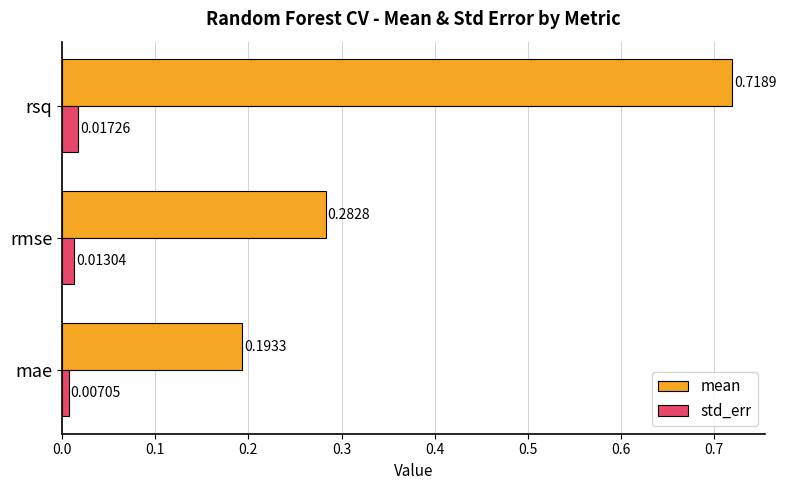

Rank the series by their average value, from highest to lowest.

mean, std_err